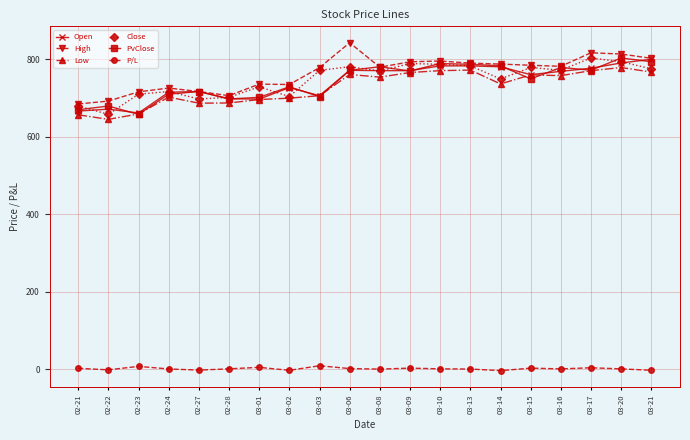

What is the label of the 17th point from the right?

02-24